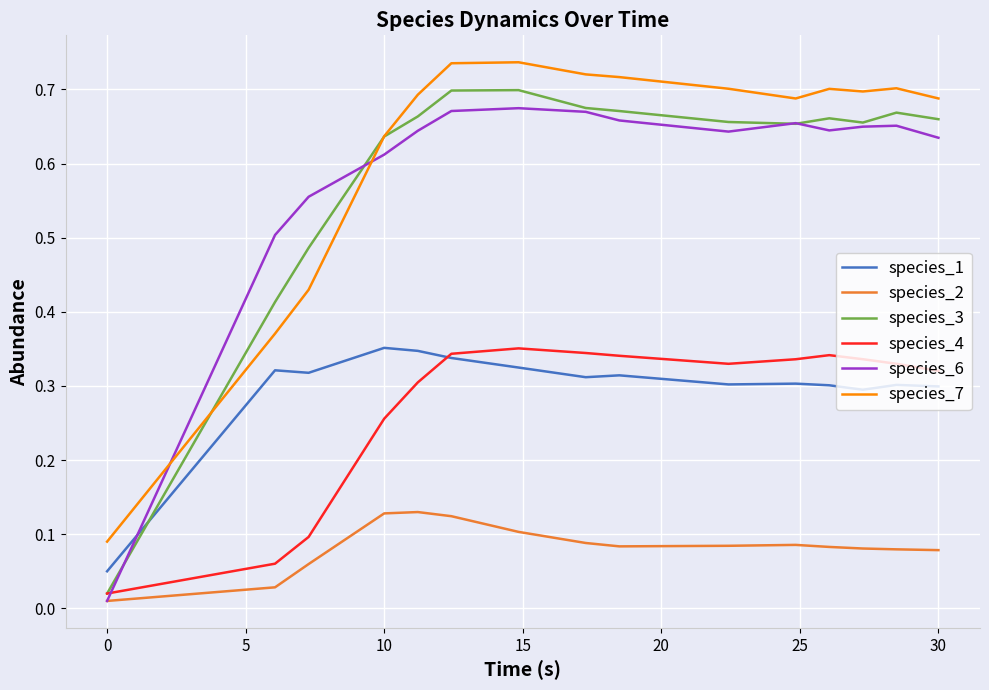

How many intersections are there between species_6 and species_4?

1